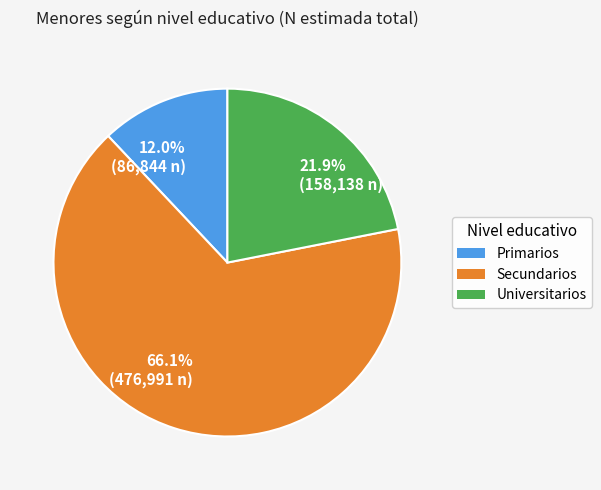

What is the total percentage of 21.9% (158,138 n) and 12.0% (86,844 n)?

33.9%